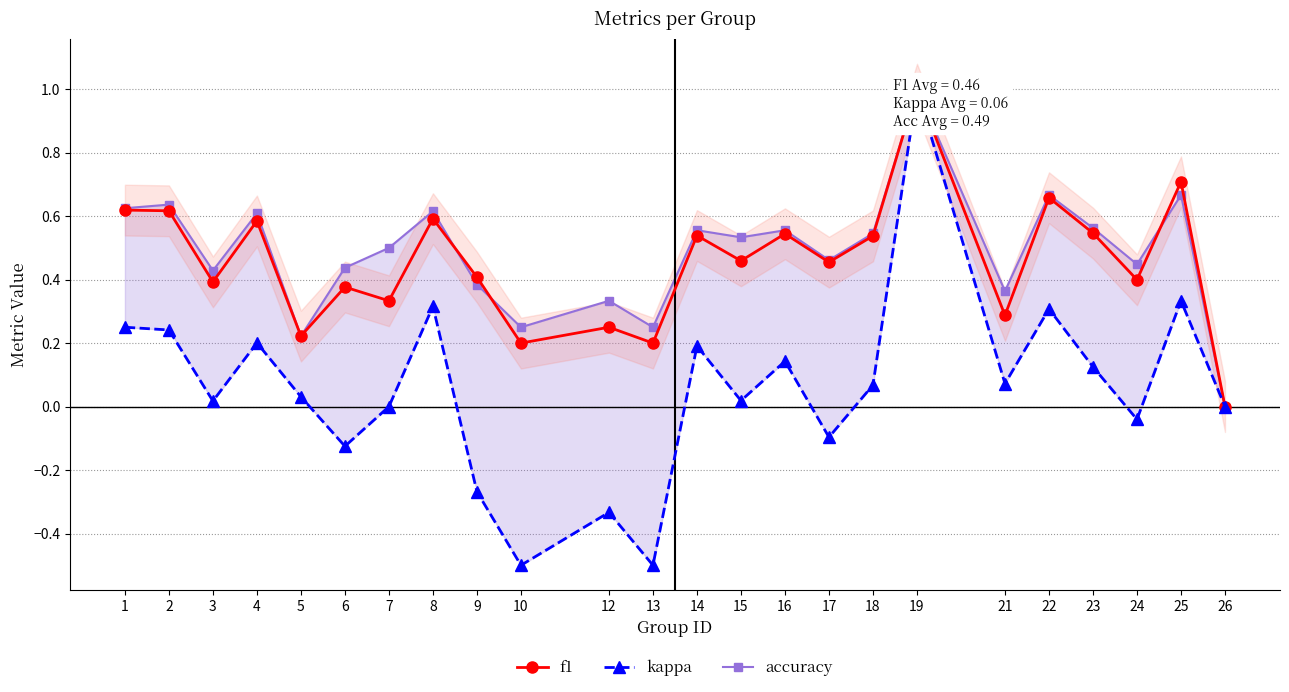

How many categories are shown in the chart?

24